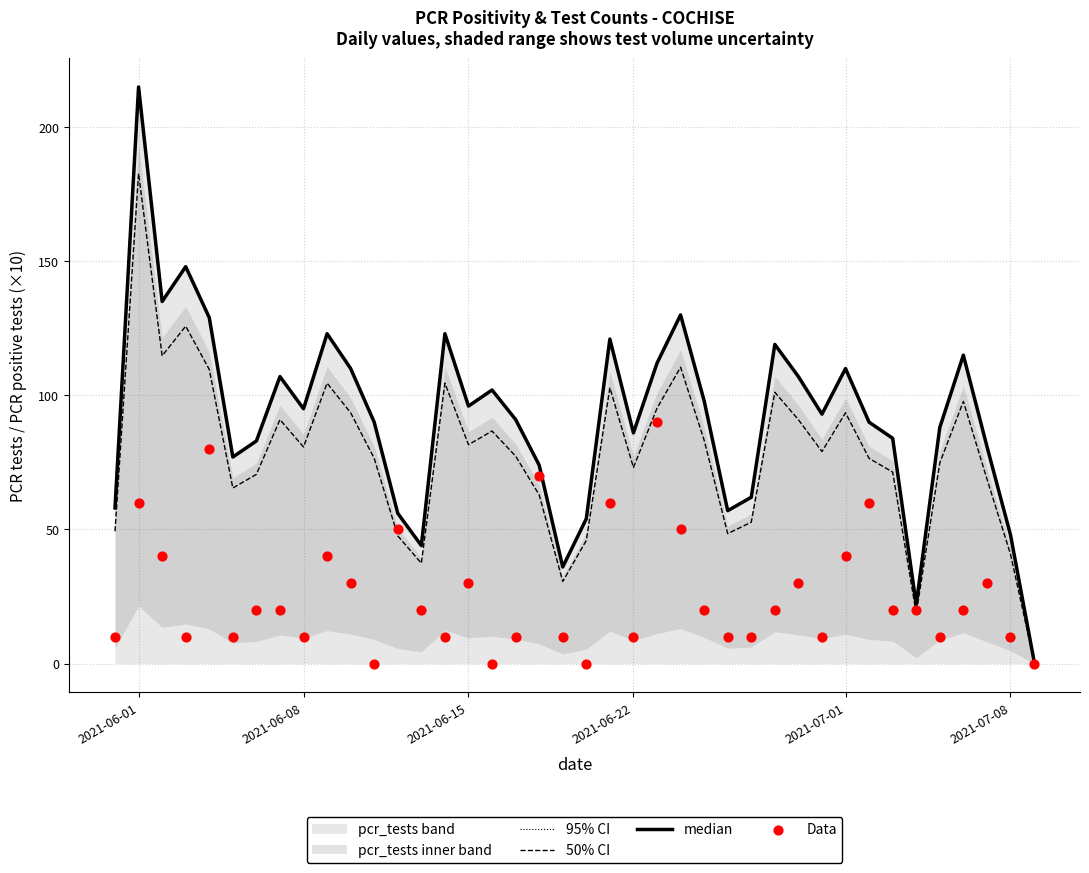

Which series contains the lowest Y value?

Data